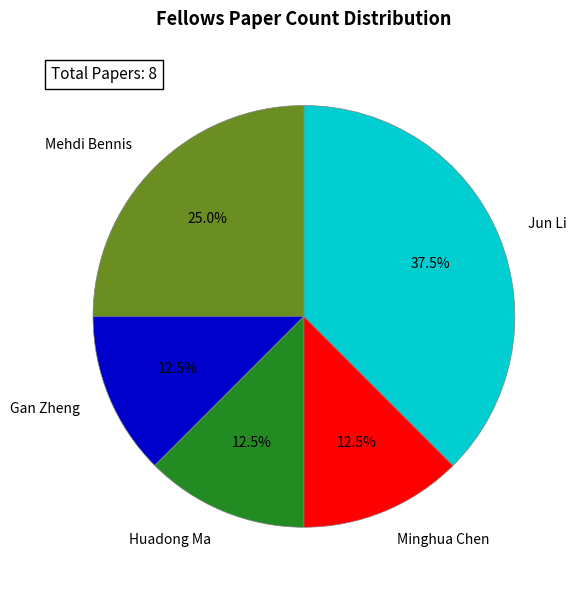

Does any single category account for the majority?

No